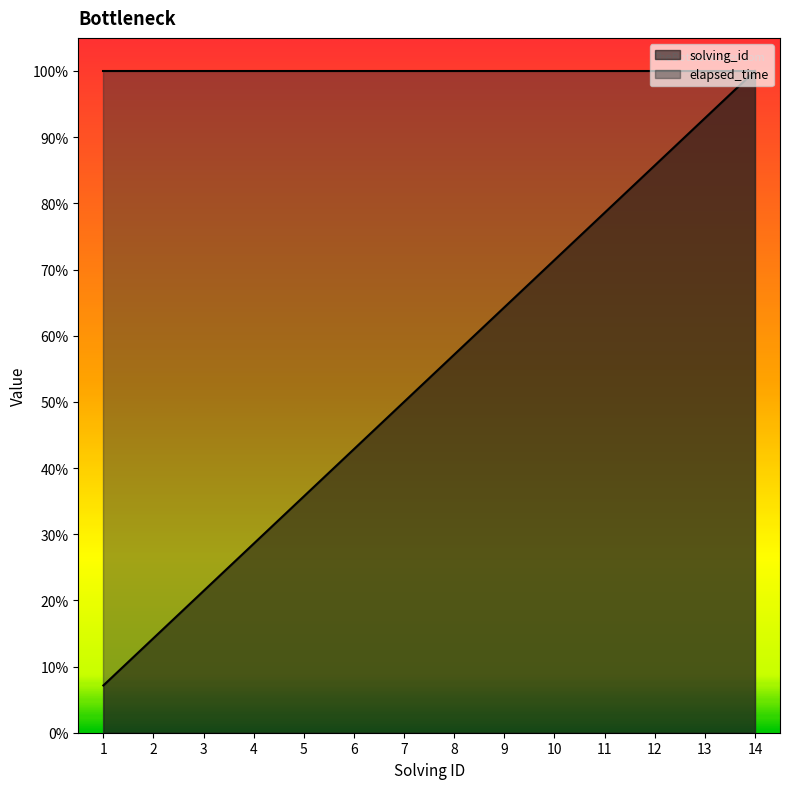

The chart shows a value of 1024.1 at 10. True or false?

False